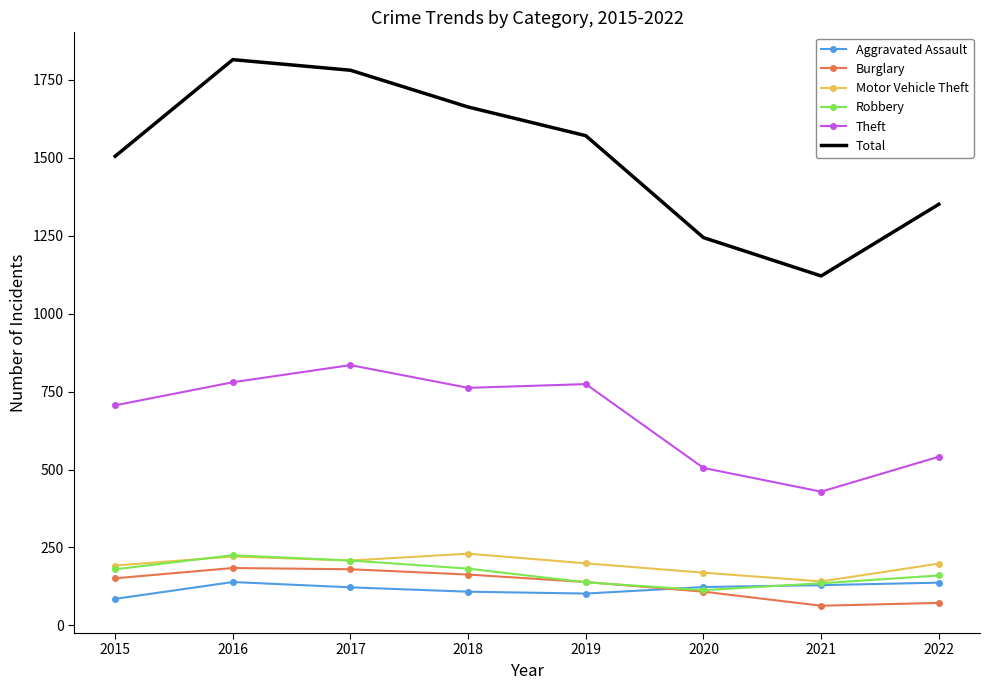

Which category has the lowest value in the Motor Vehicle Theft series?

2021